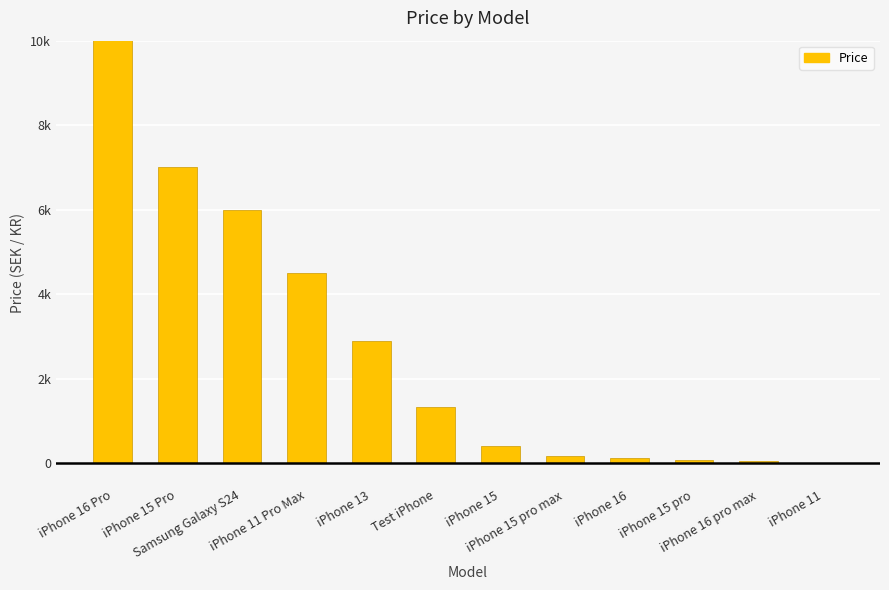

Reading left to right, transcribe all the data shown in this chart.

iPhone 16 Pro=17000	iPhone 15 Pro=7000	Samsung Galaxy S24=6000	iPhone 11 Pro Max=4500	iPhone 13=2900	Test iPhone=1337	iPhone 15=417	iPhone 15 pro max=169	iPhone 16=130	iPhone 15 pro=86	iPhone 16 pro max=60	iPhone 11=5